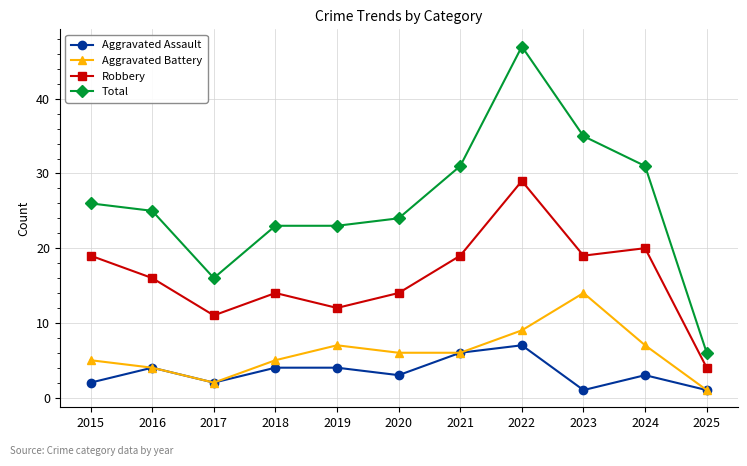

Which series has the largest total across all categories?

Total